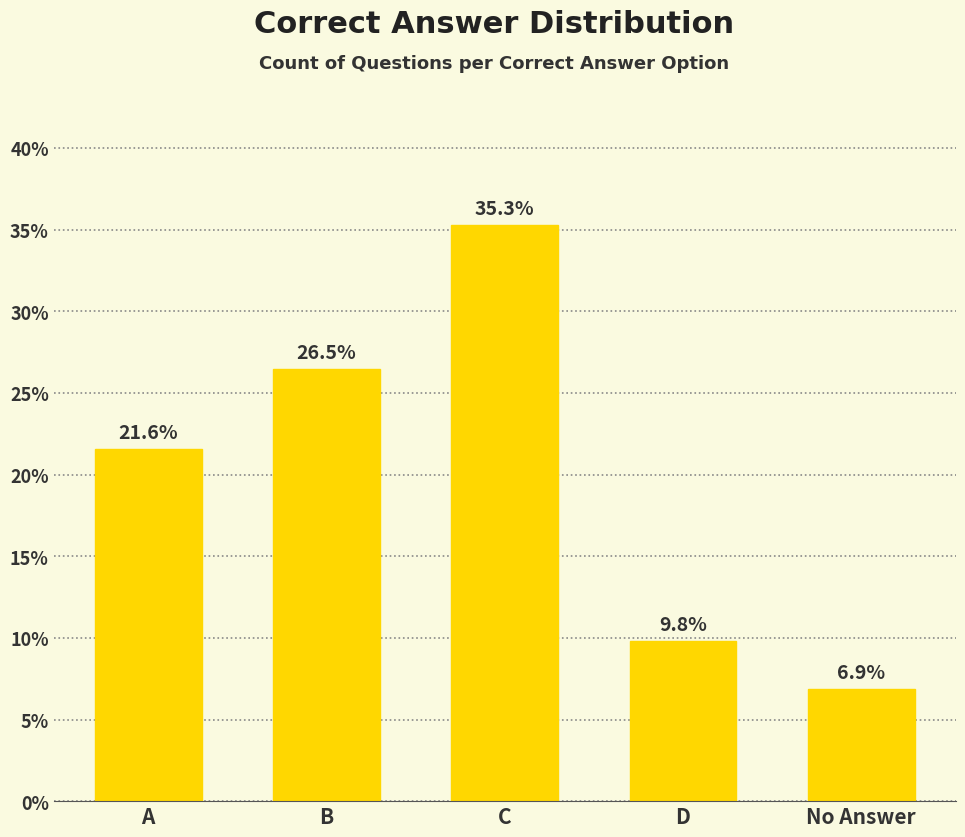

What is the value of the 2nd bar from the left?

26.5